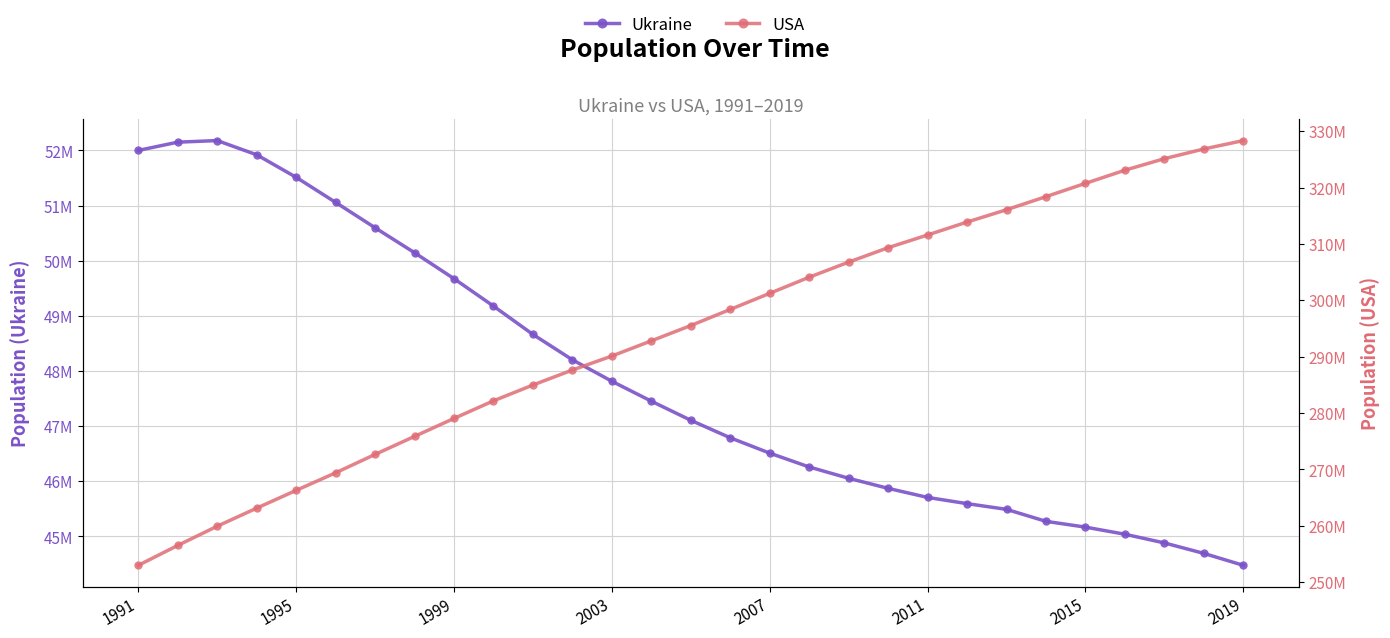

Which series has the largest range (max minus min)?

USA